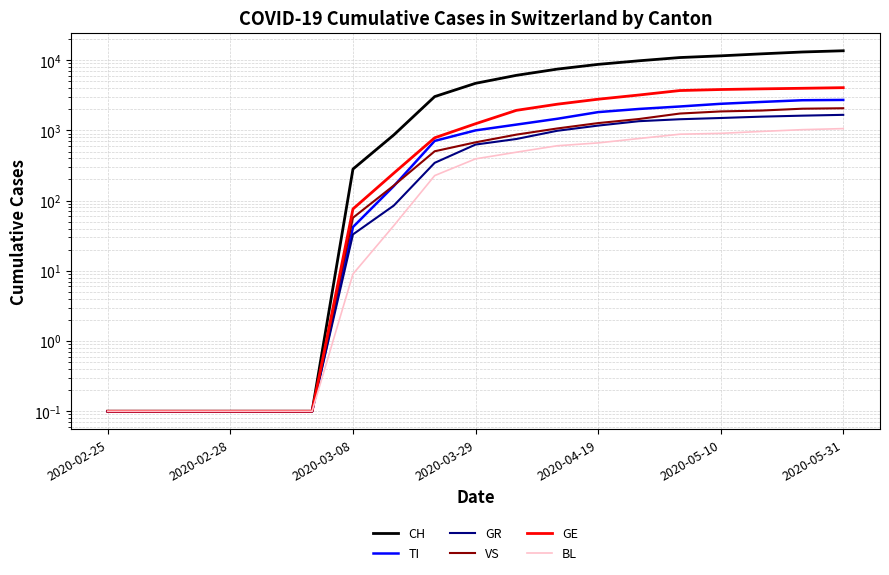

The VS series shows 1207.6 at 10. True or false?

False